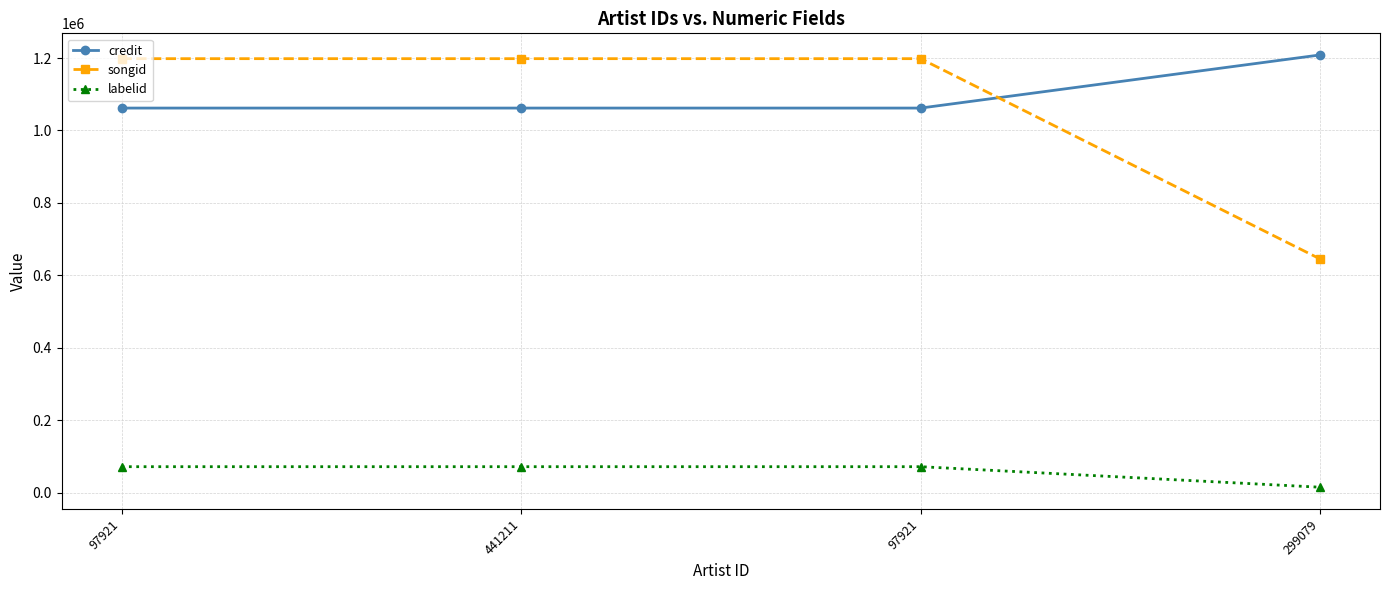

Between which two adjacent categories do songid and credit first intersect?

97921 and 299079